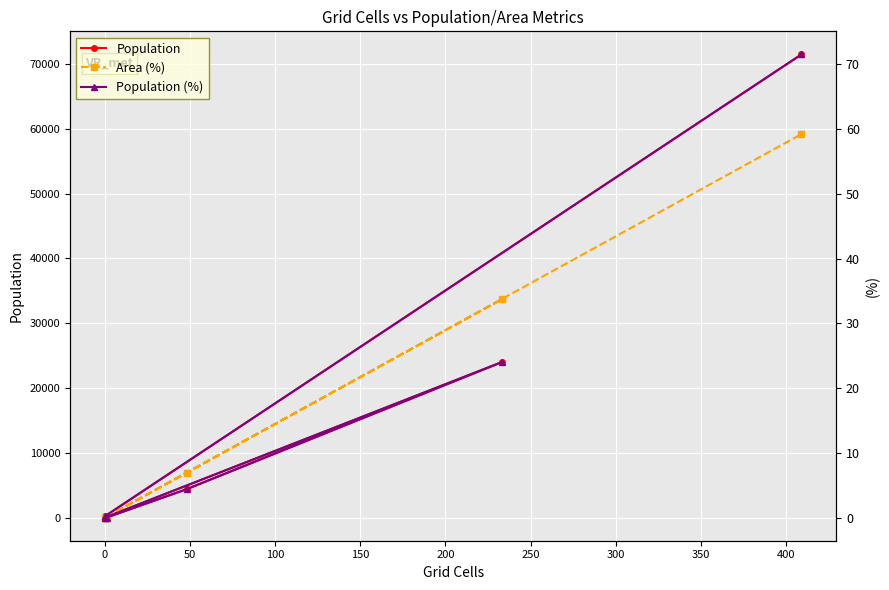

What are all the series names shown in the legend?

Population, Area (%), Population (%)